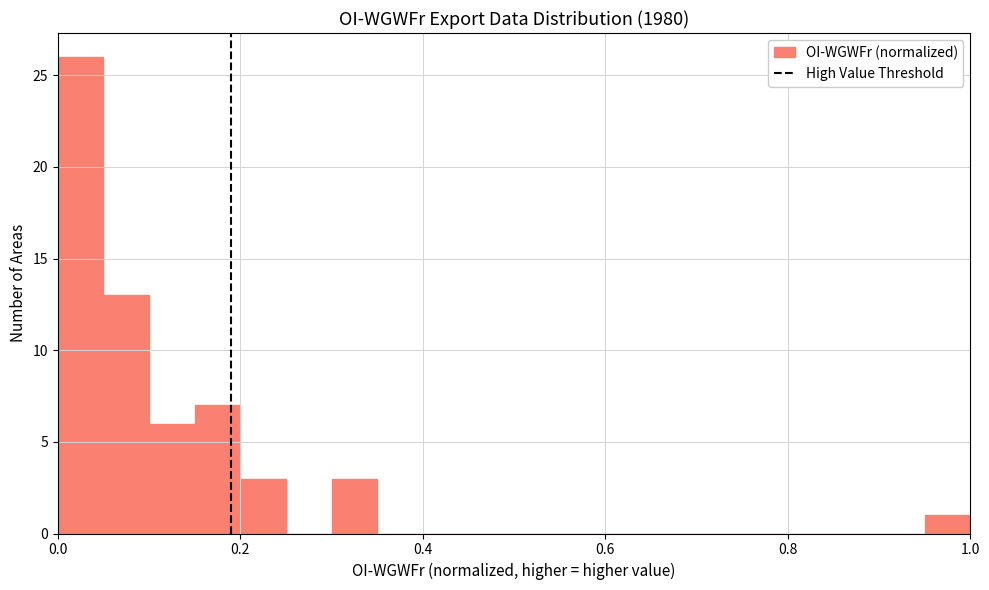

Read against the x-axis, roughly where is the centre of the tallest bar?

0.02